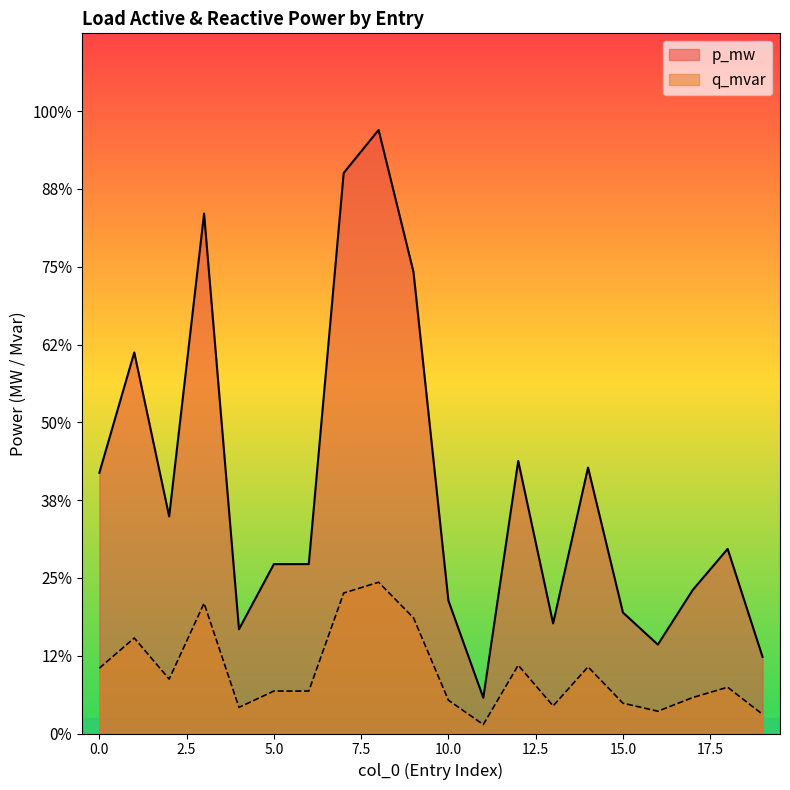

Which series has the largest total across all categories?

p_mw